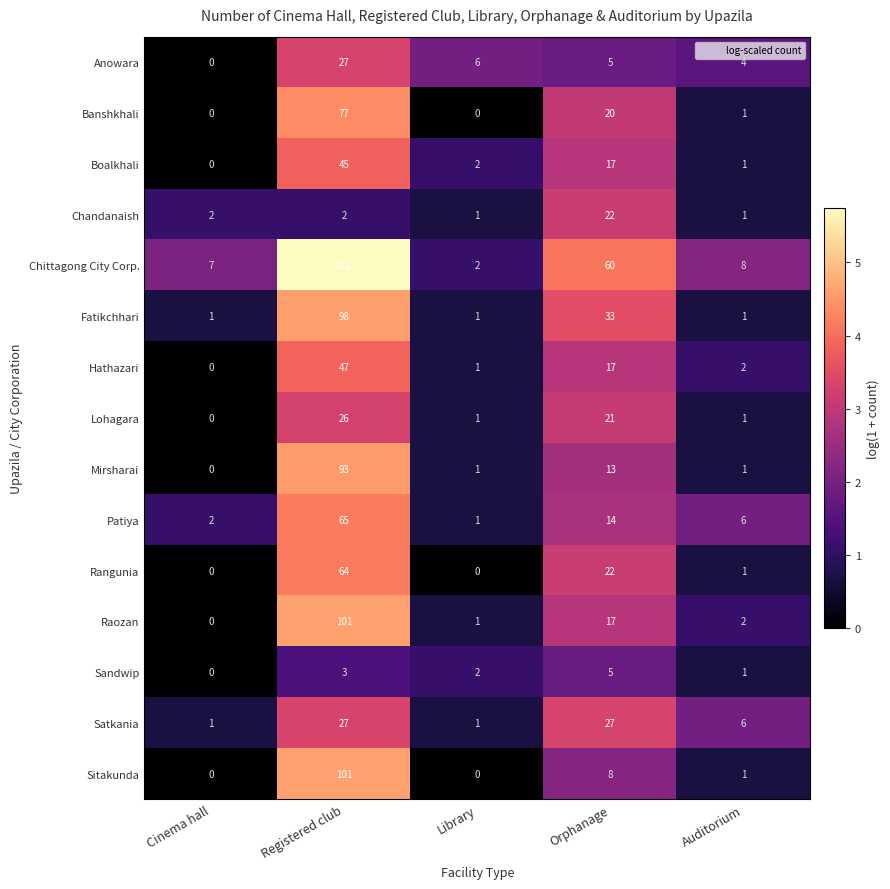

At which label does Banshkhali first exceed 1?

Registered club